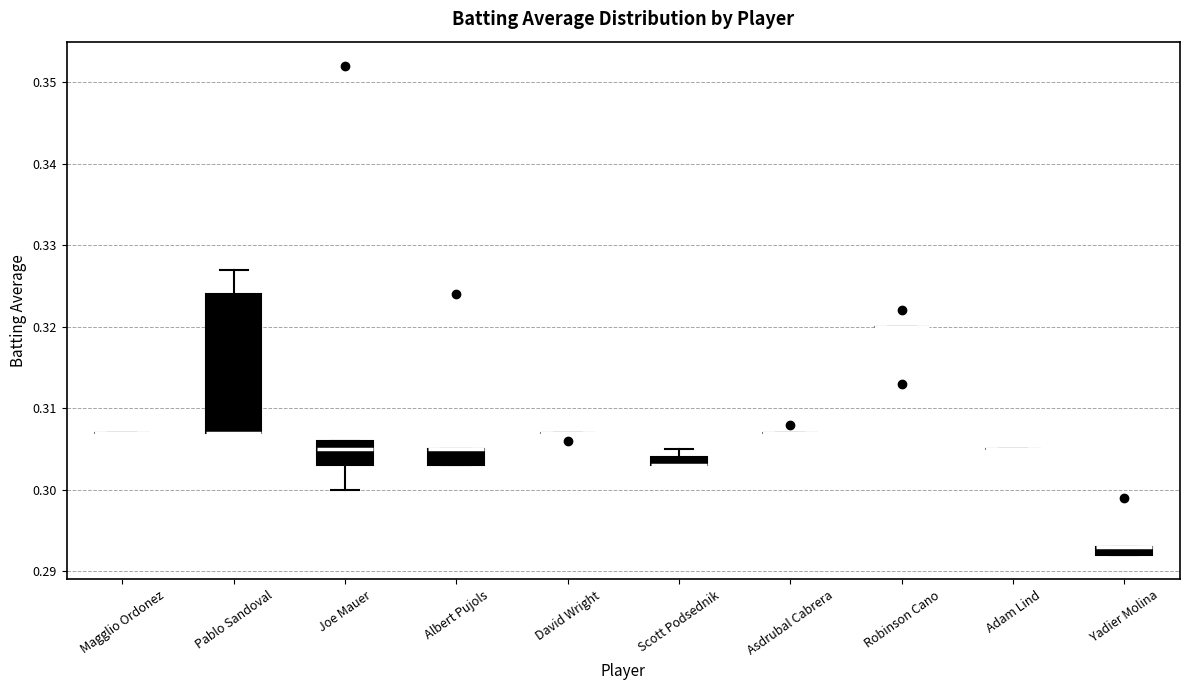

Which box is the tallest, from its lower edge to its upper edge?

Pablo Sandoval